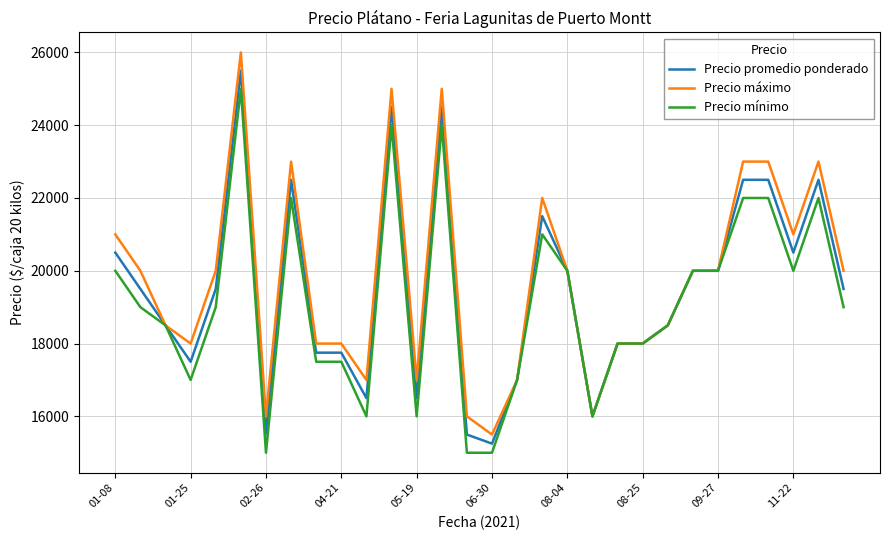

List the series in order of their peak value, highest first.

Precio máximo, Precio promedio ponderado, Precio mínimo